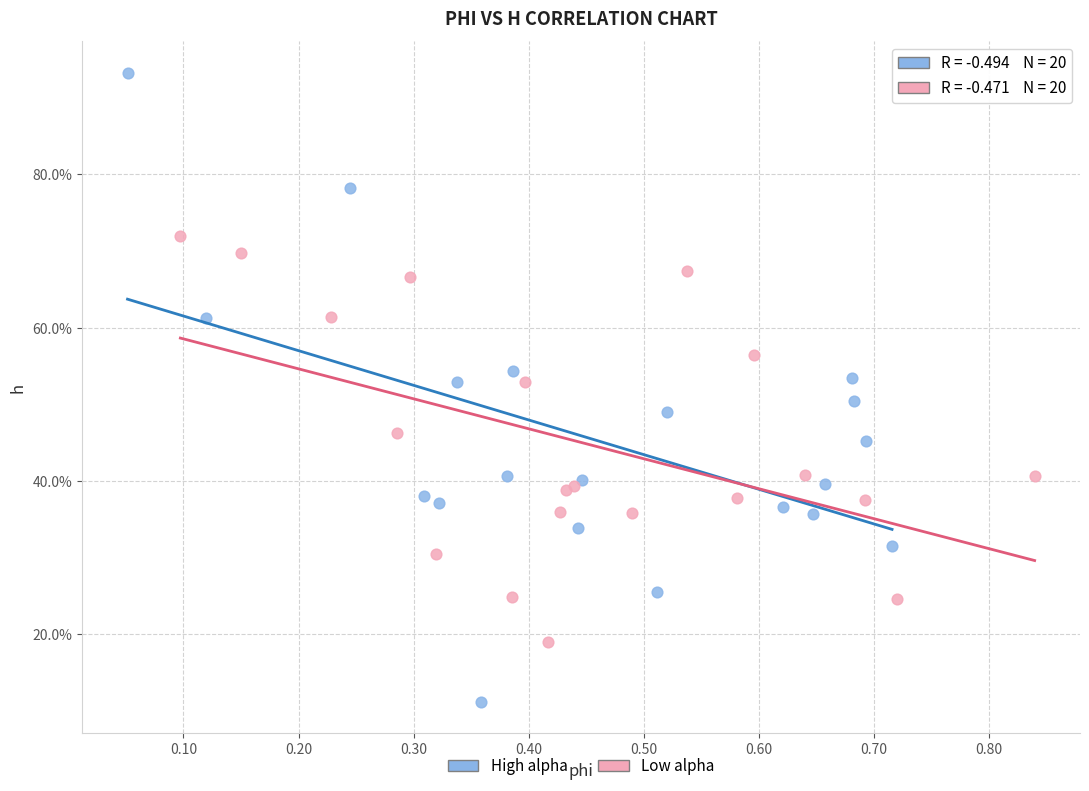

What are all the series names shown in the legend?

High alpha, Low alpha